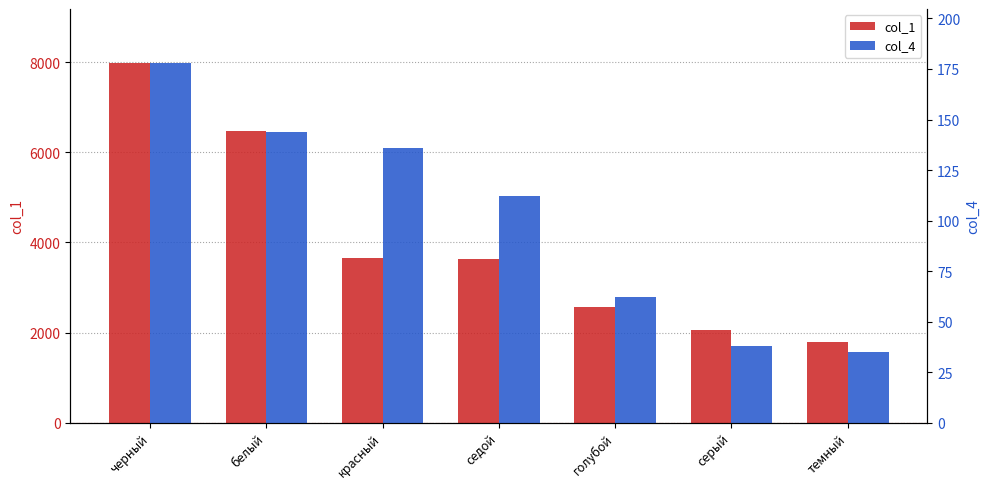

Rank the series by their maximum value, from highest to lowest.

col_1, col_4